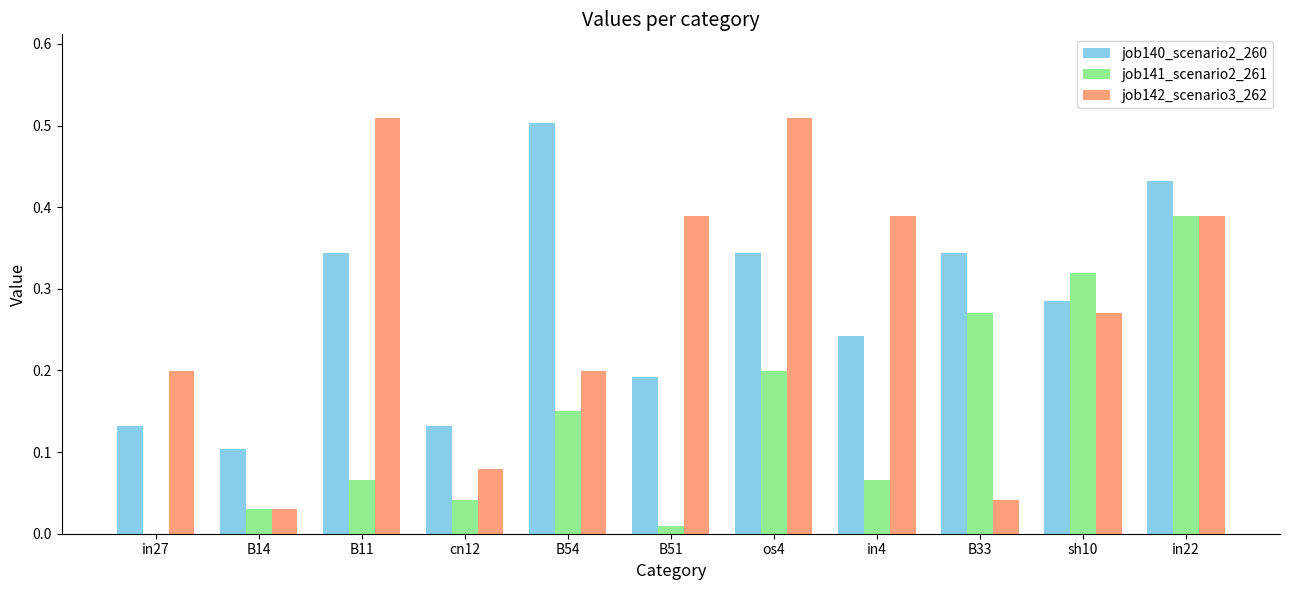

Between B11 and in22, which series saw the biggest shift?

job141_scenario2_261